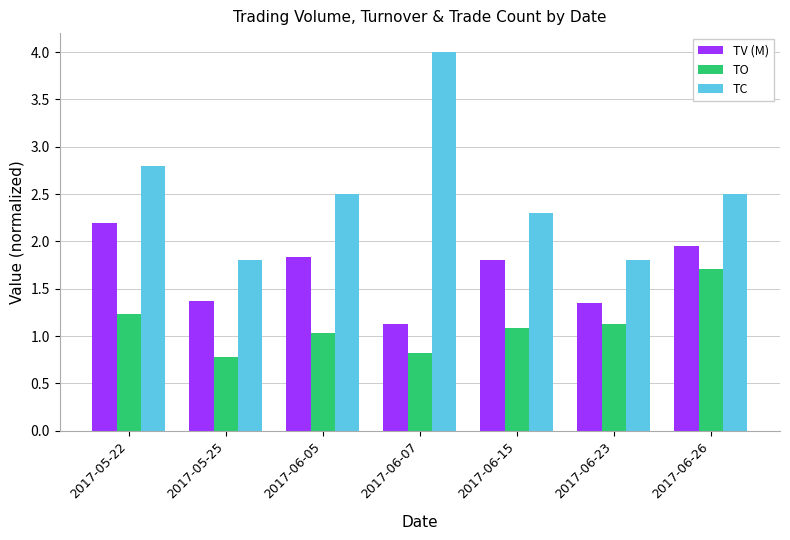

What position from the right is 2017-06-05?

5